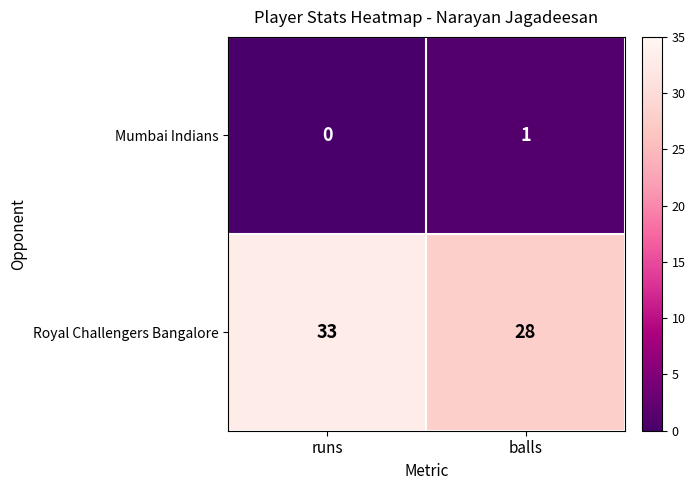

Rank the series by their maximum value, from lowest to highest.

Mumbai Indians, Royal Challengers Bangalore